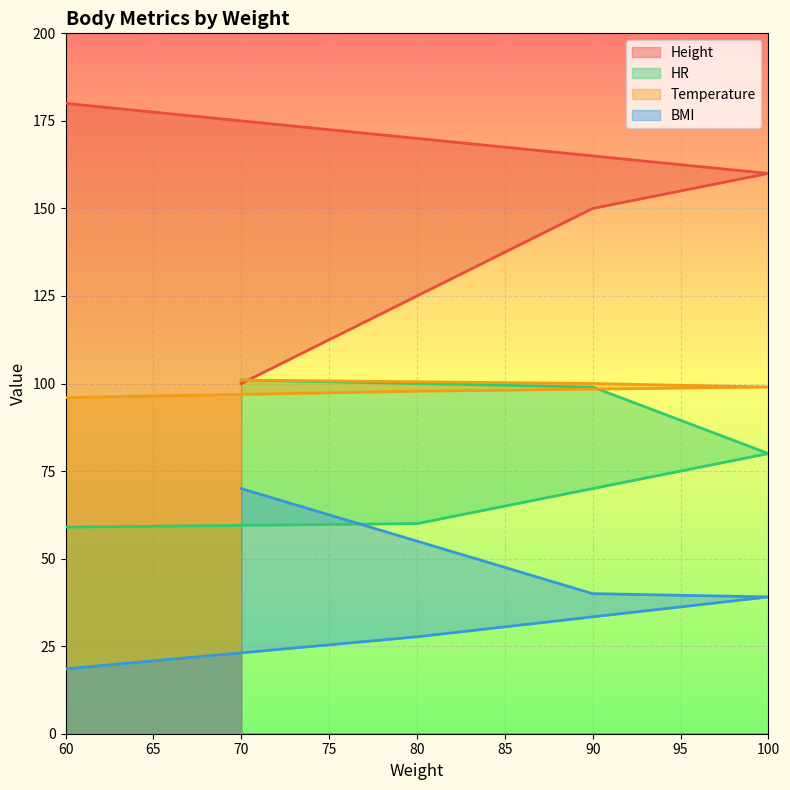

Does the chart display data point markers on the line(s)?

No